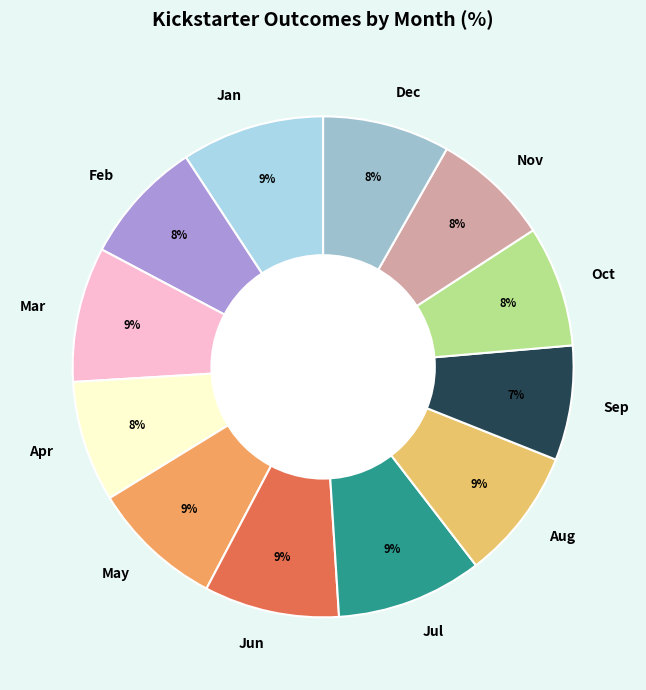

Is there a majority slice in this chart?

No